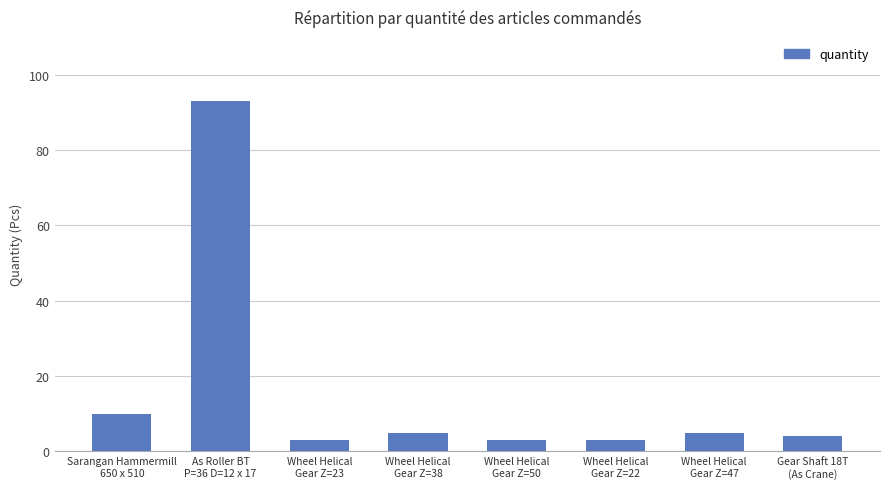

What is the value of the 8th bar from the left?

4